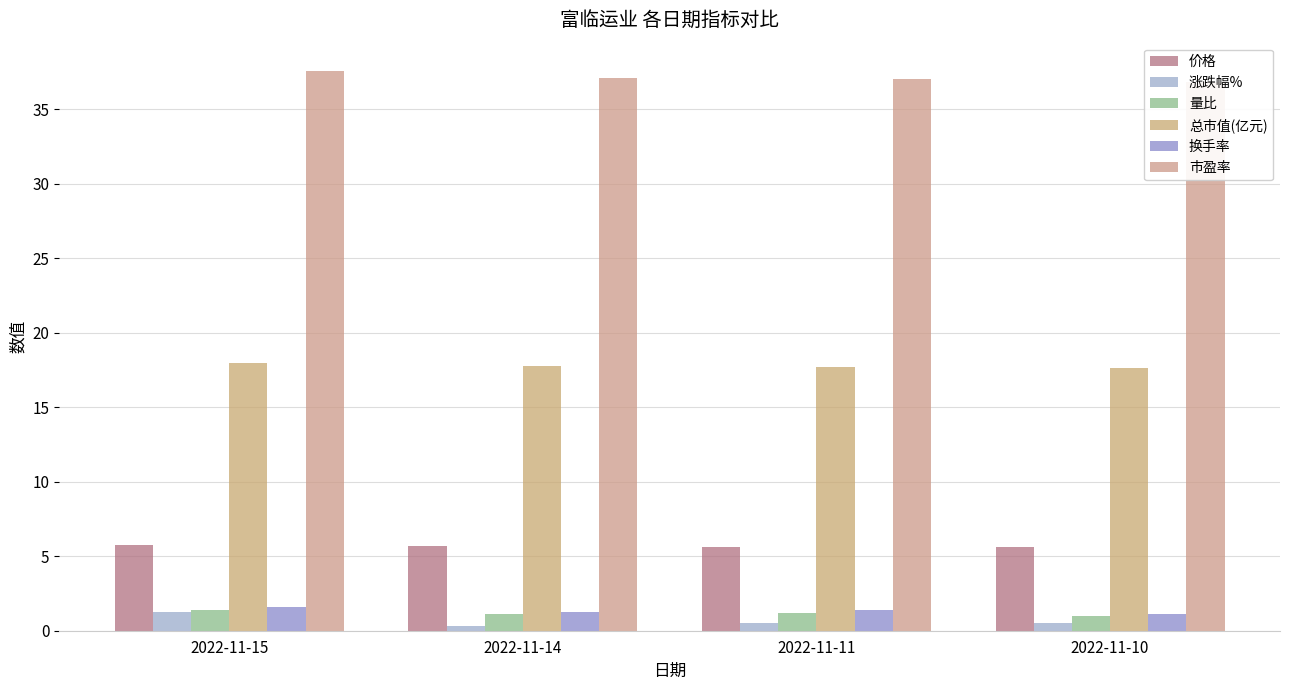

What is the highest value of the 价格 series?

5.7